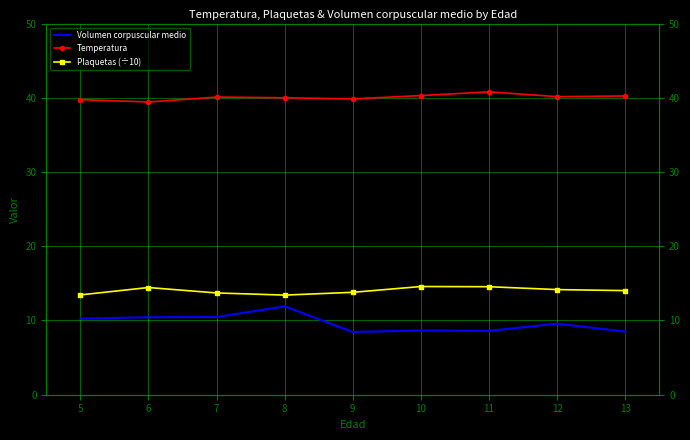

At which label is Temperatura closest to 40?

8